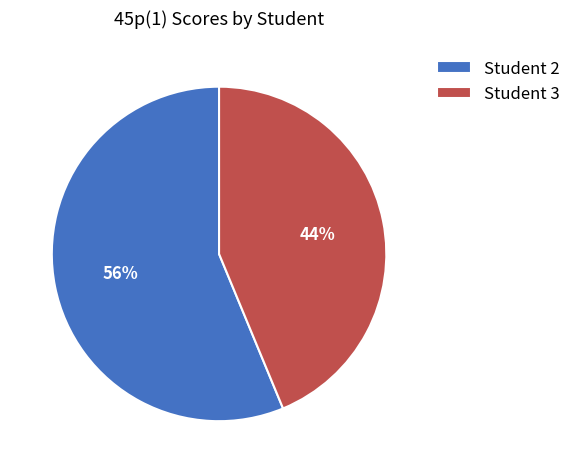

To the nearest percent, what is the average slice percentage?

50%